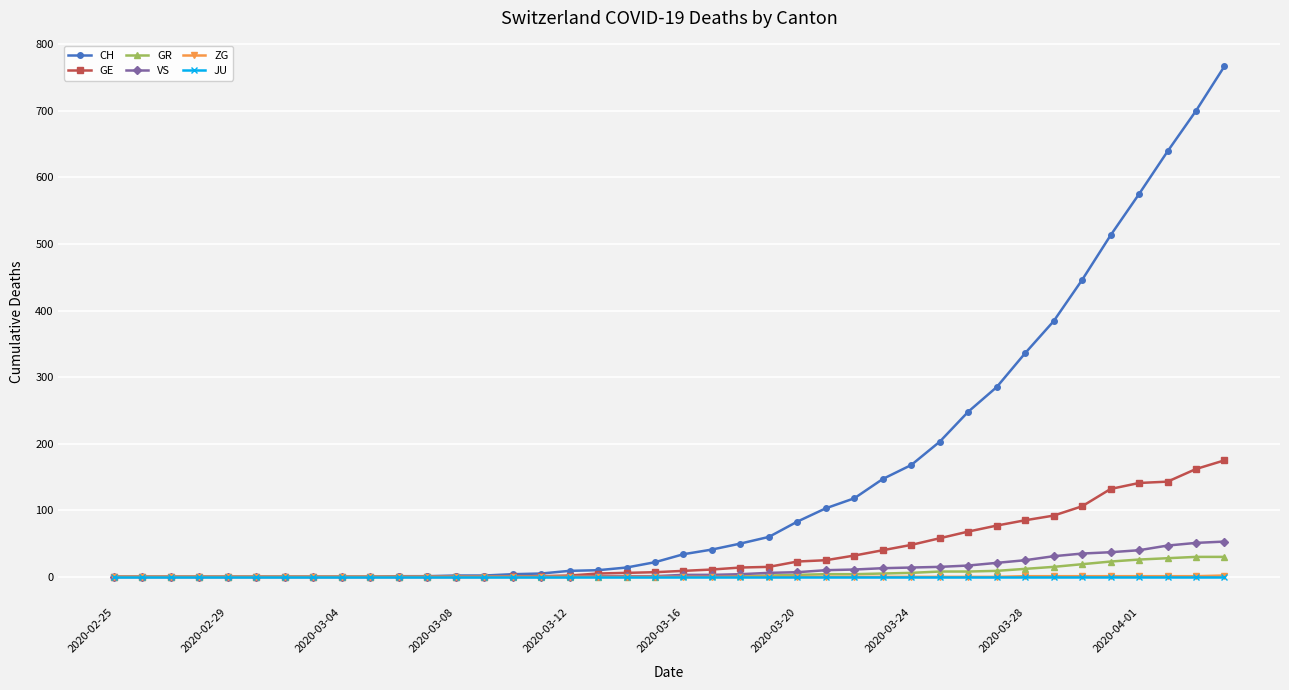

What are all the series names shown in the legend?

CH, GE, GR, VS, ZG, JU